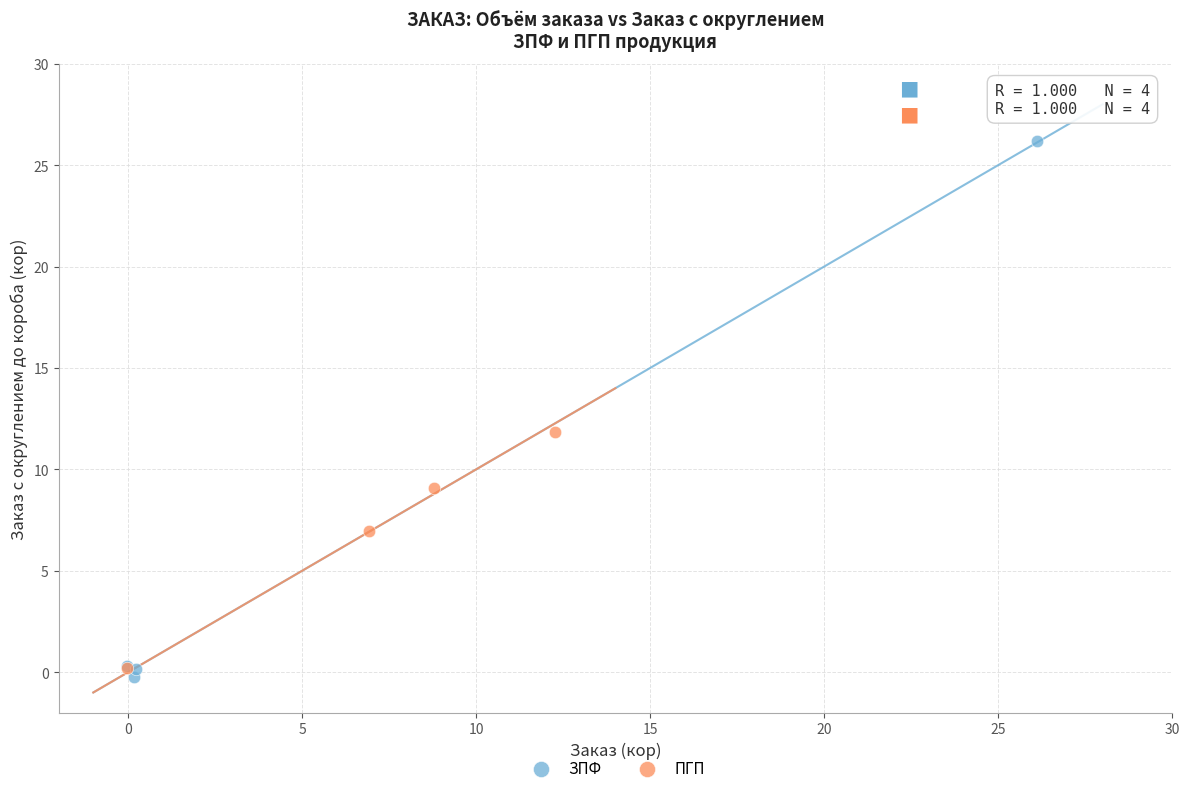

Which series contains the highest Y value?

ЗПФ